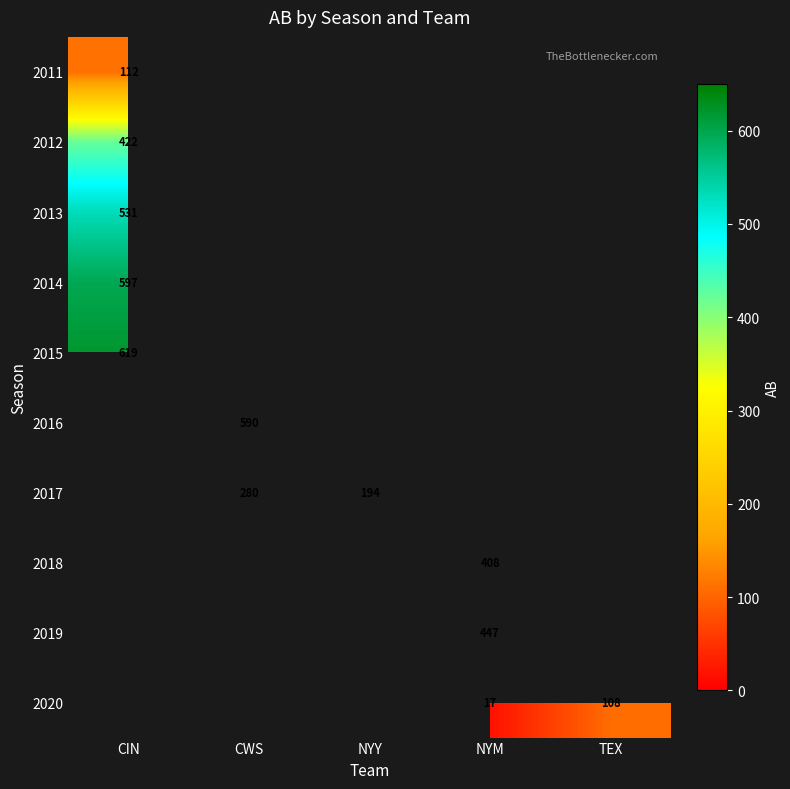

True or false: 2019 has a value of 694 at NYM.

False